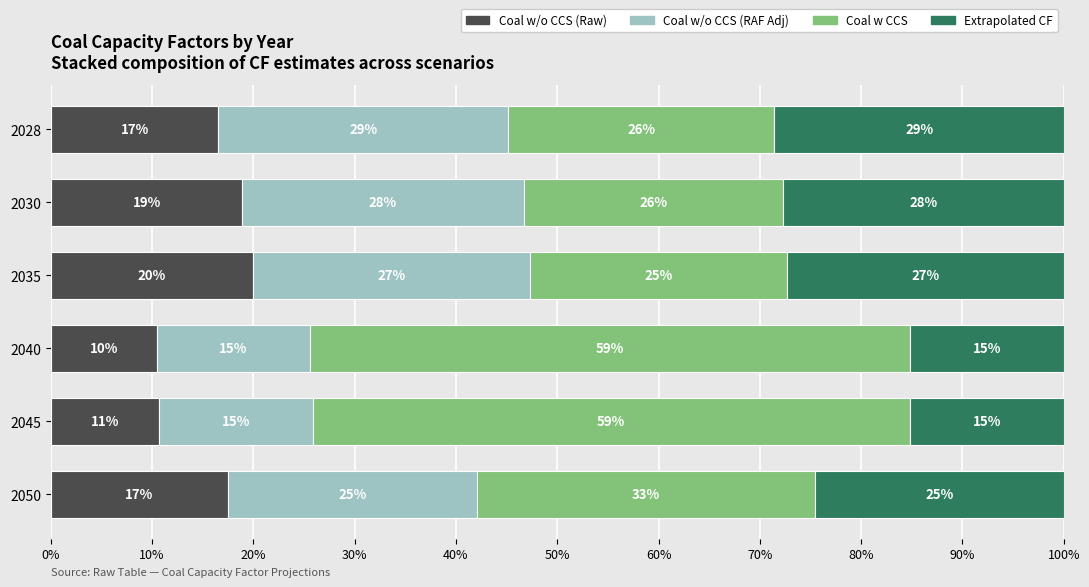

What are all the series names shown in the legend?

Coal w/o CCS (Raw), Coal w/o CCS (RAF Adj), Coal w CCS, Extrapolated CF